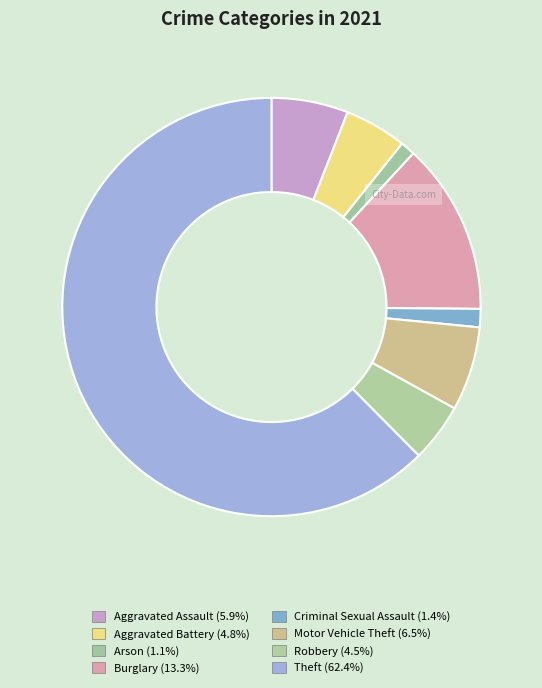

To the nearest percent, what percentage of the pie is Criminal Sexual Assault?

1%